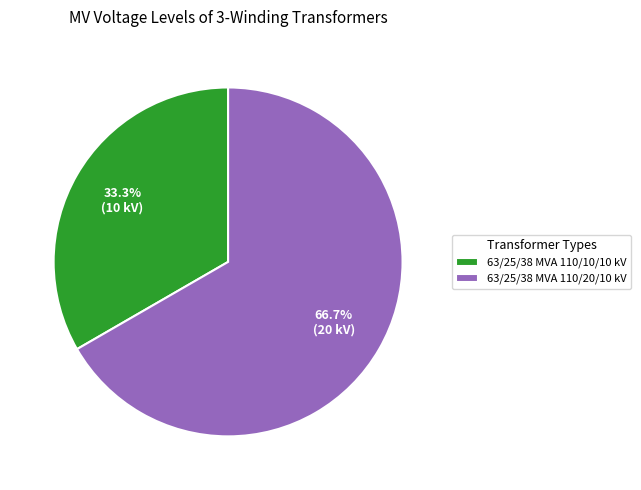

How many slices are in this pie chart?

2